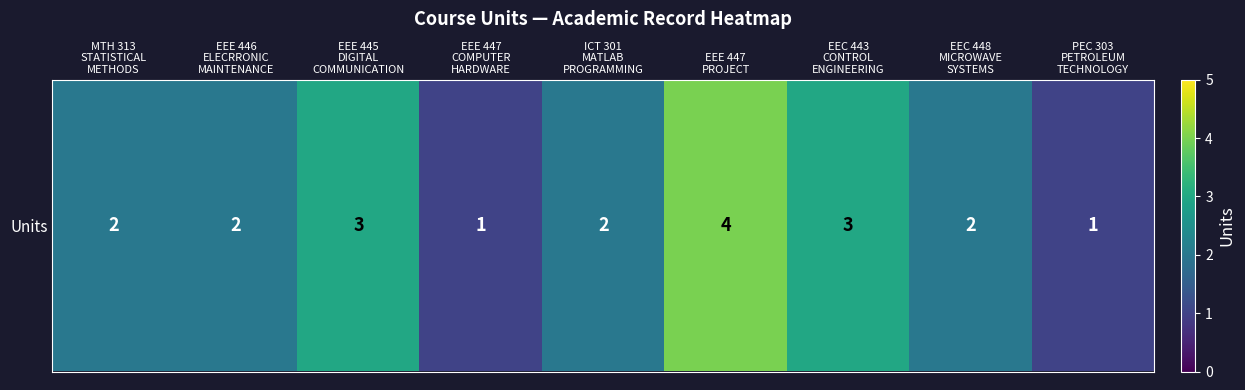

What is the greatest value displayed?

4